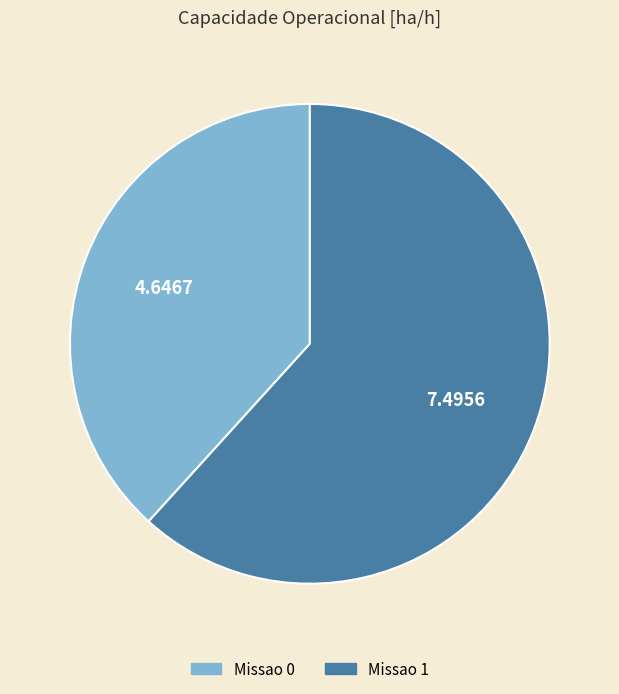

Do Missao 0 and Missao 1 together represent more than half of the pie?

Yes